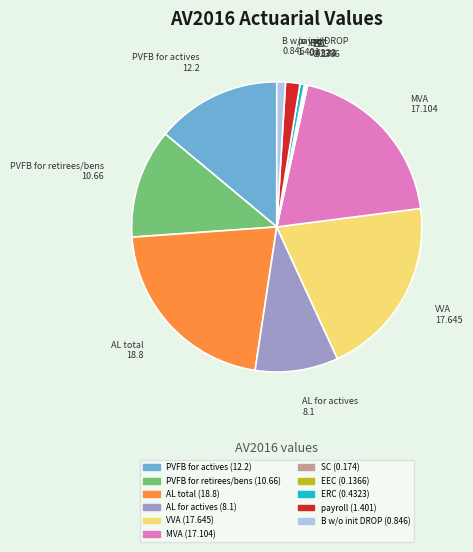

Combined, do AL total and PVFB for actives account for over 50%?

No